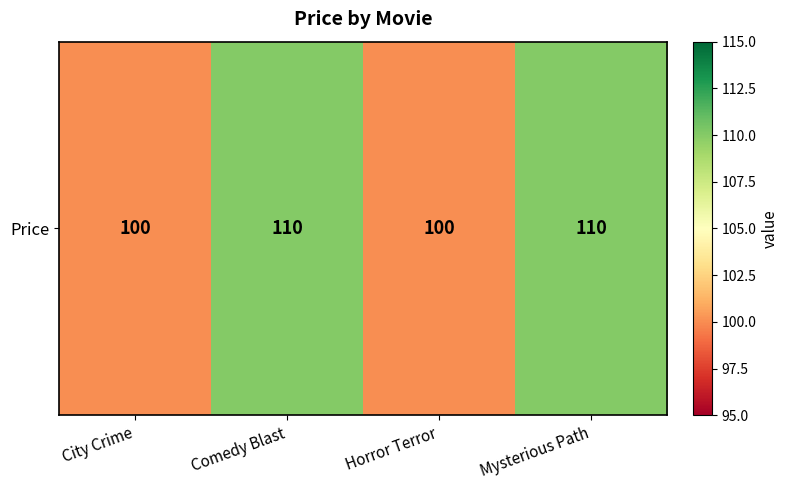

What is the sum of all values?

420